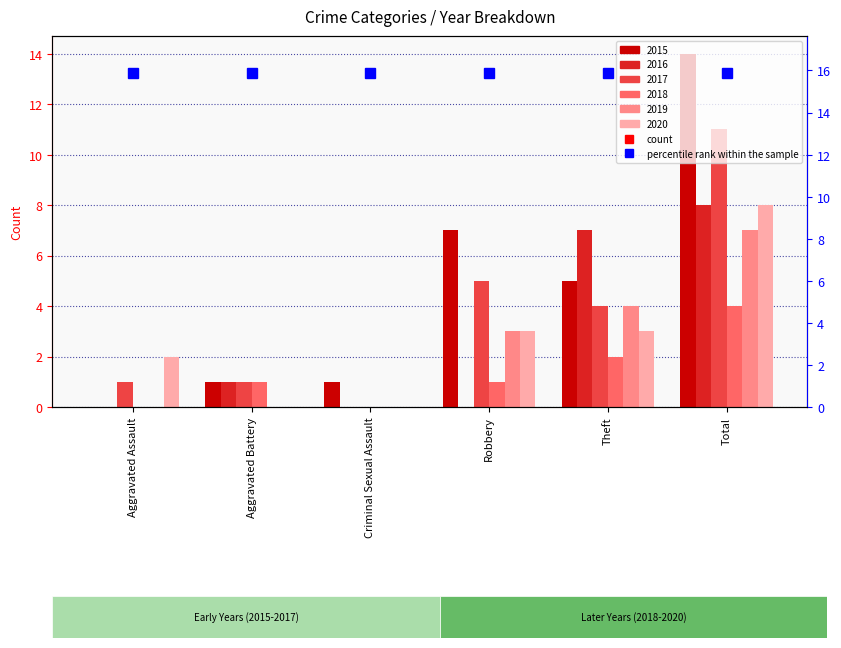

What is the total value across all series at Aggravated Assault?

3